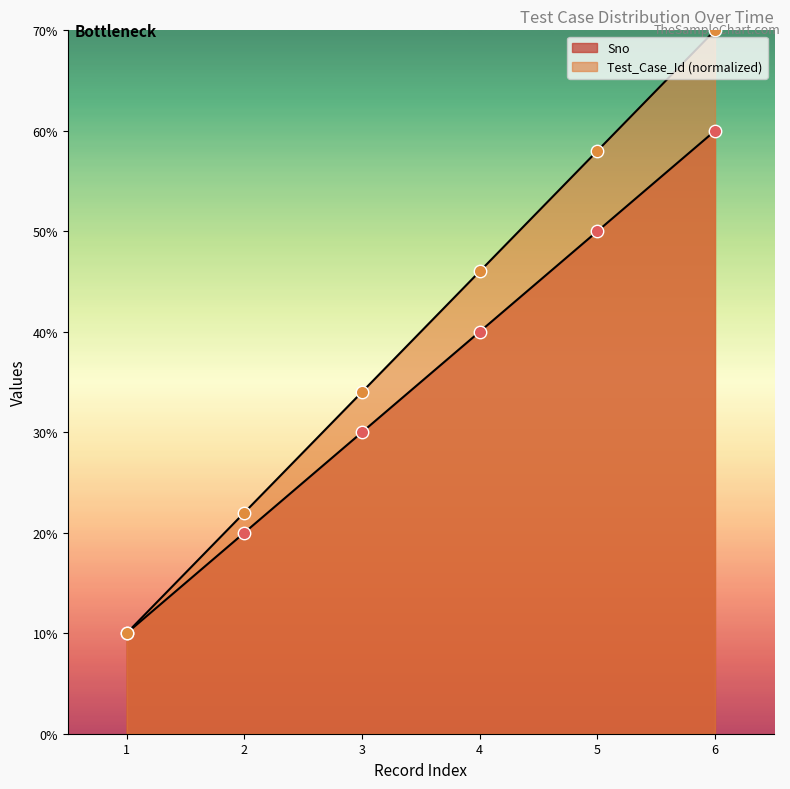

What are all the series names shown in the legend?

Sno, Test_Case_Id